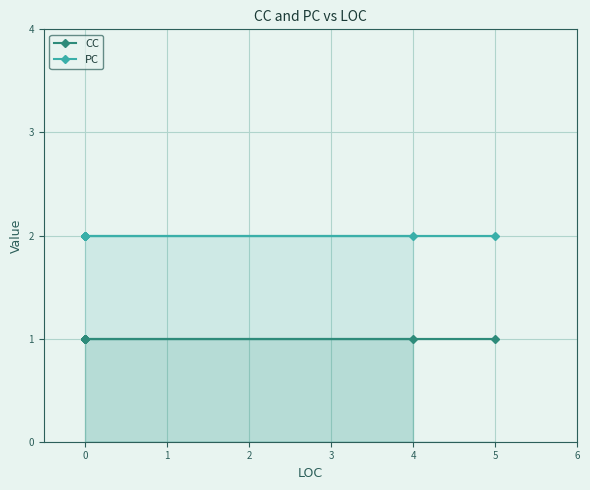

True or false: PC has a value of 2 at 0.

True